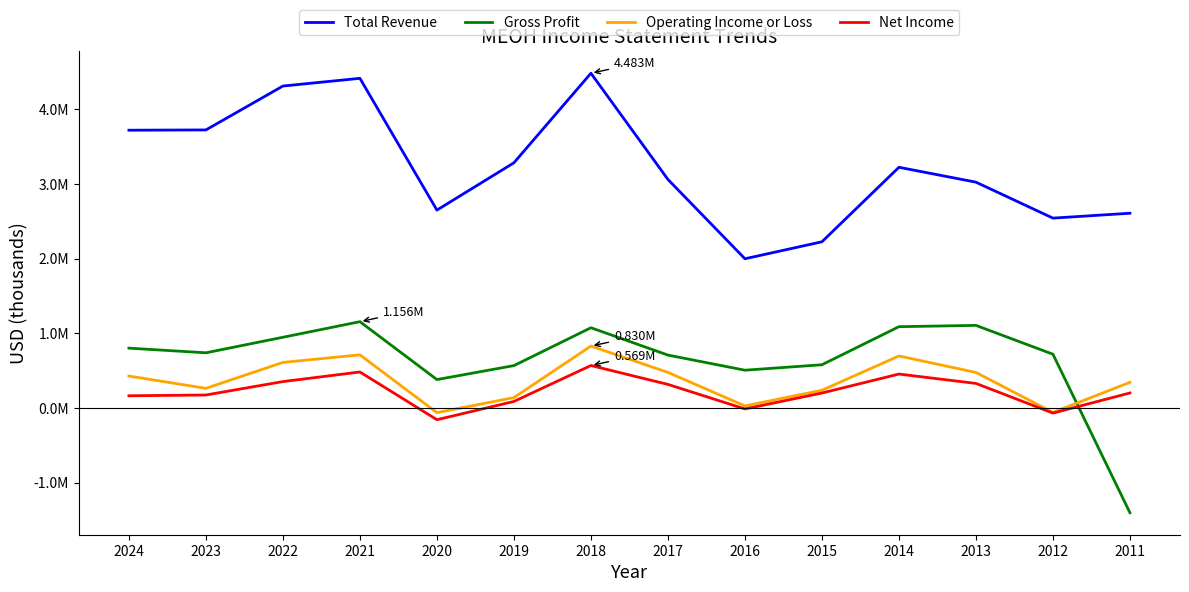

How many interior local peaks does the Net Income series have?

3